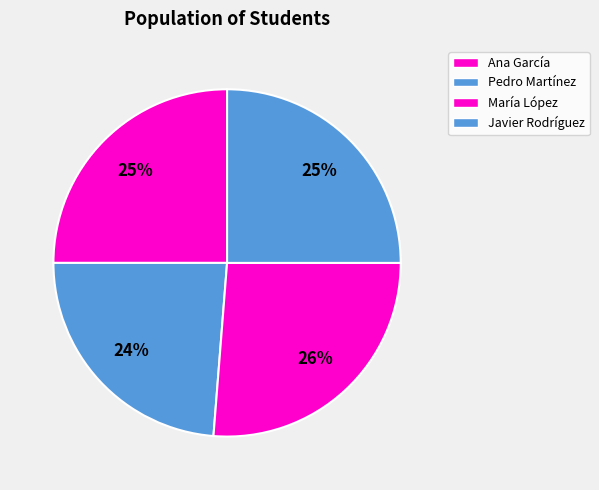

Which category has the biggest portion of the pie?

María López